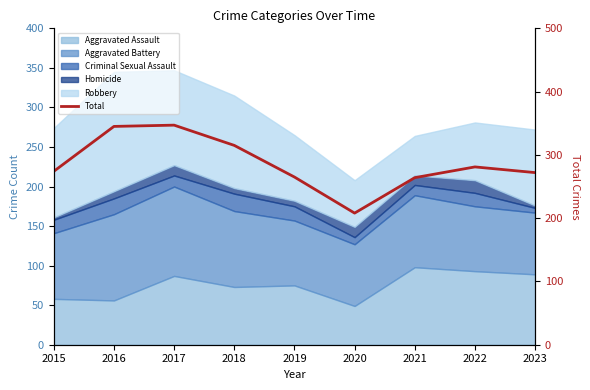

What is the minimum value shown in the chart?

208